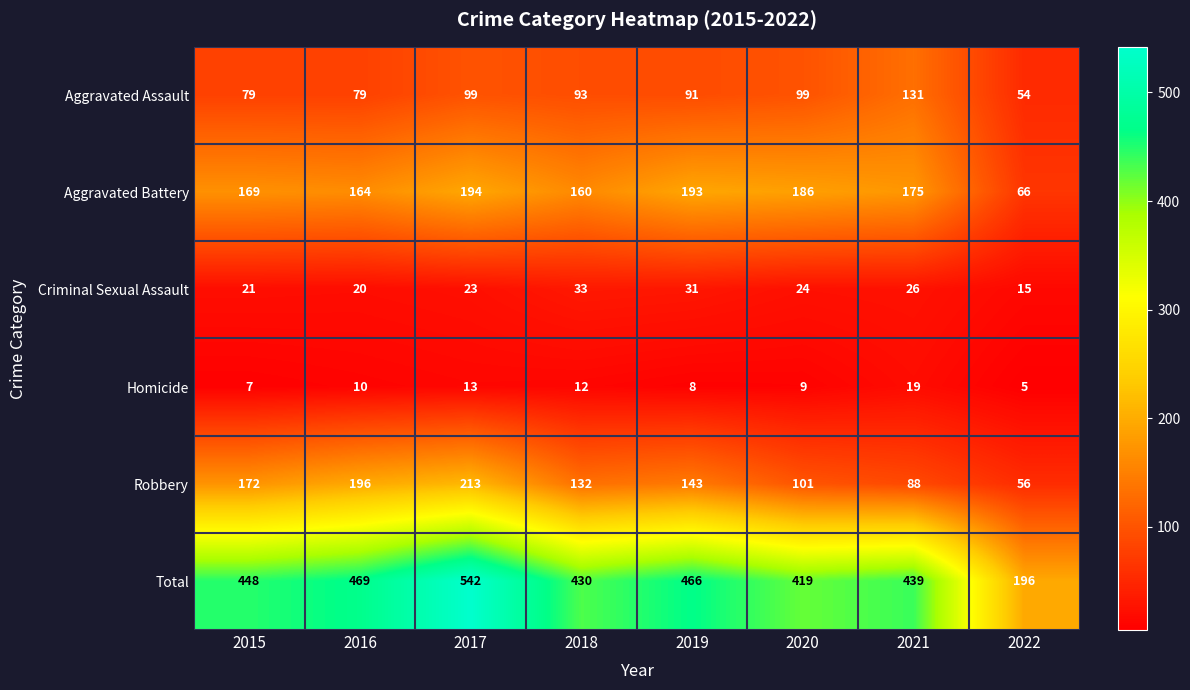

What is the average value of the Criminal Sexual Assault series?

24